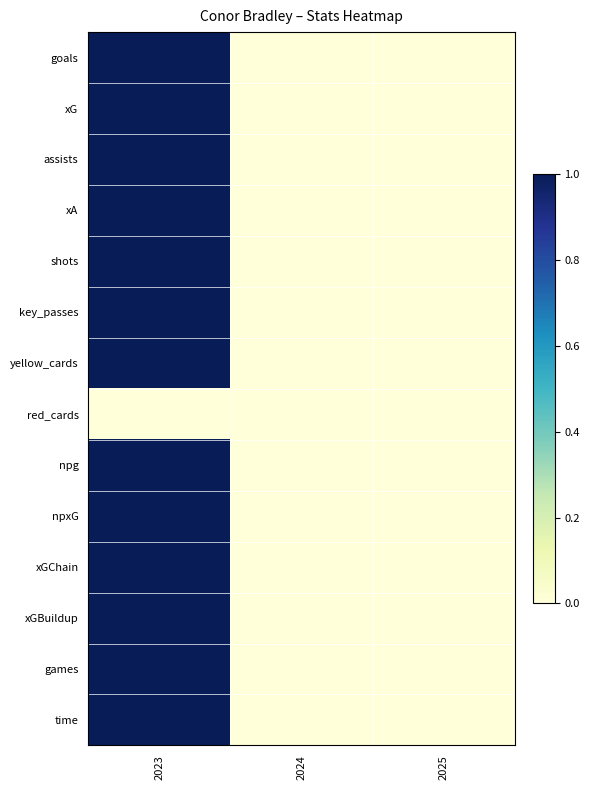

At how many categories does at least one series exceed 0?

1